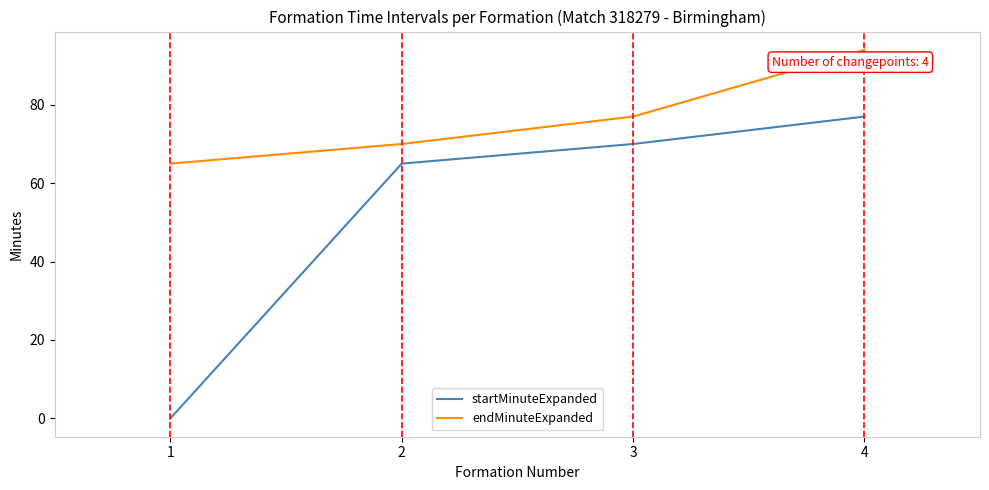

What value does the startMinuteExpanded series have at 2?

65